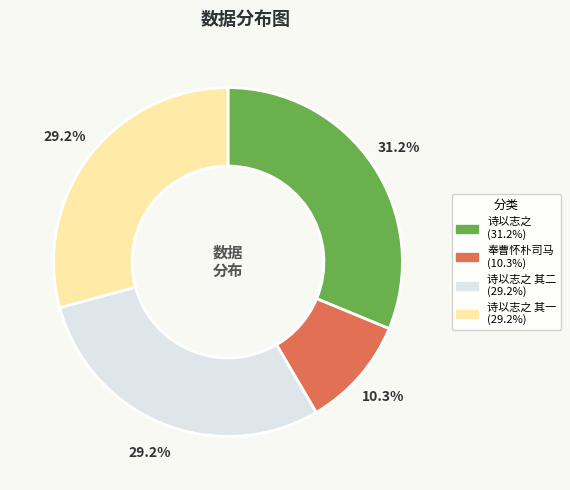

Does any single category account for the majority?

No